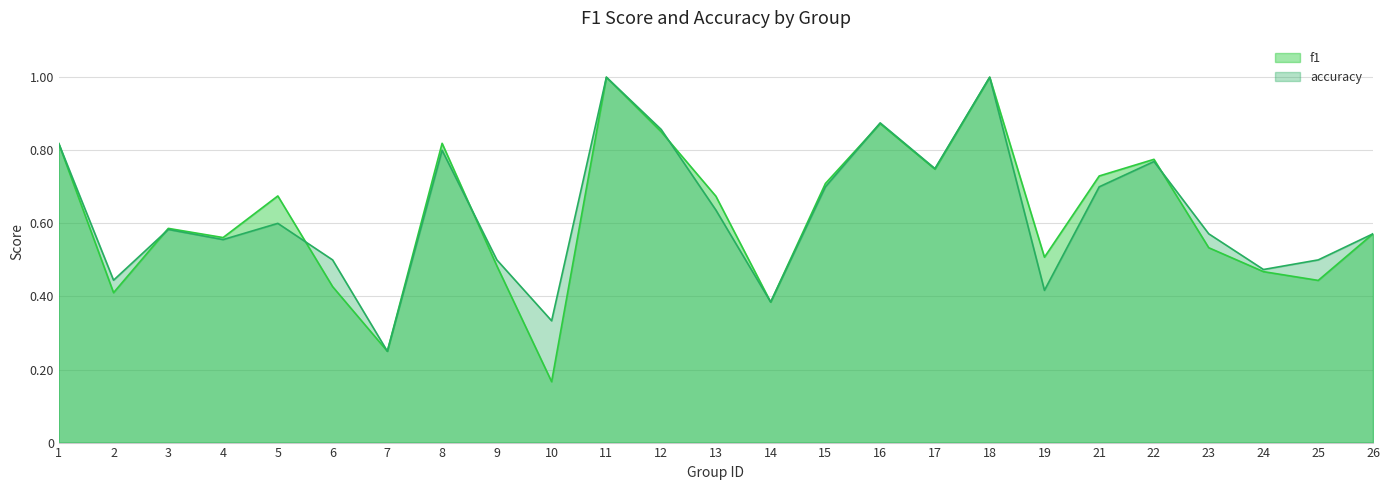

List the series in order of their peak value, highest first.

f1, accuracy